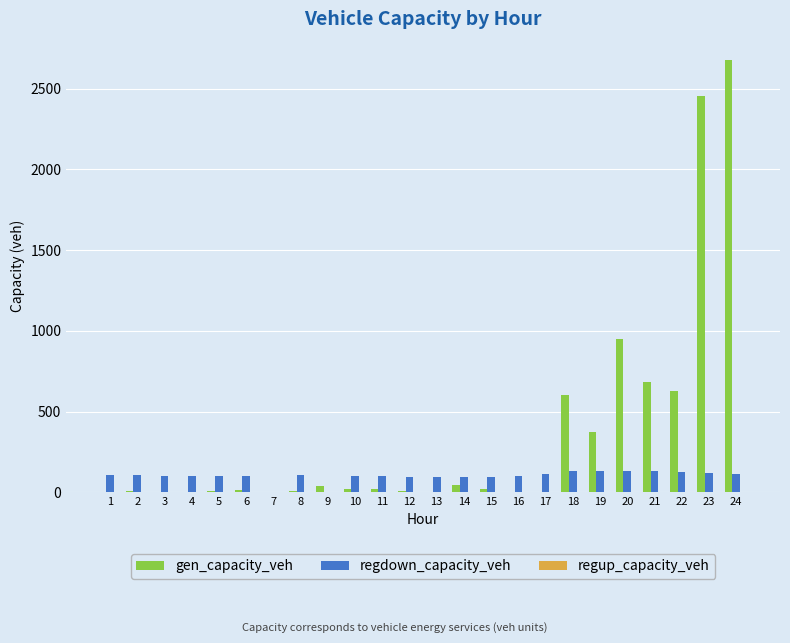

Which series changed the most between 15 and 24?

gen_capacity_veh